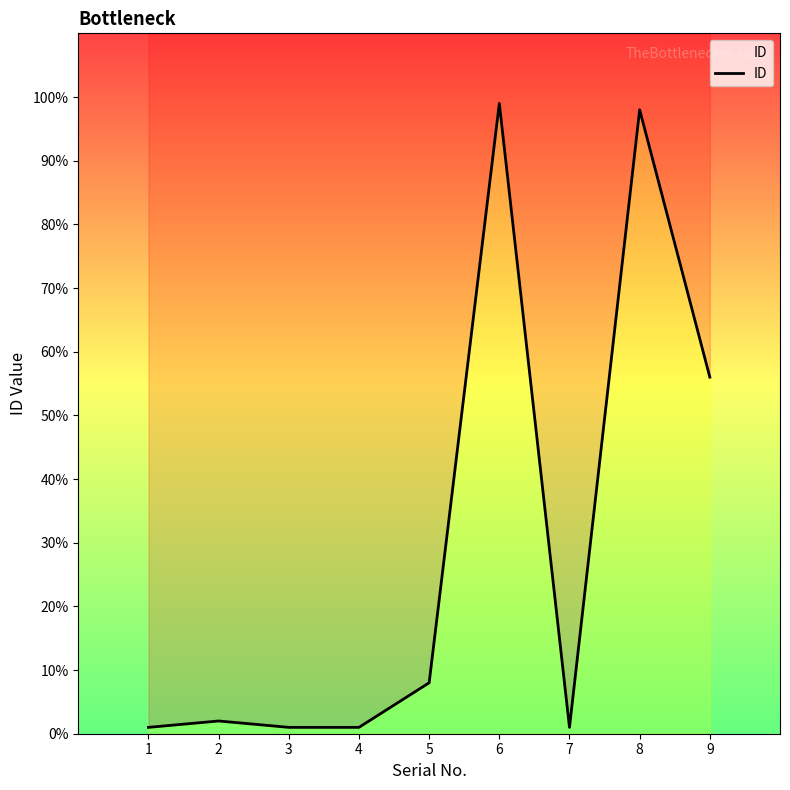

What is the sum of all values?

267